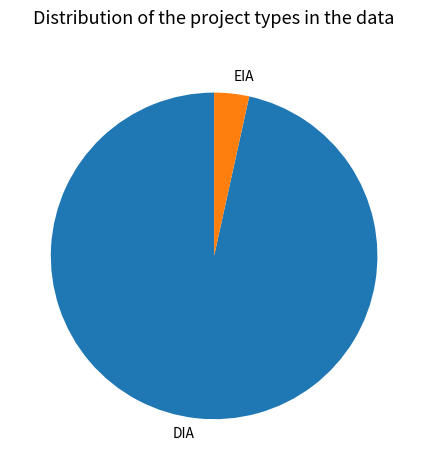

Which category accounts for the majority?

DIA